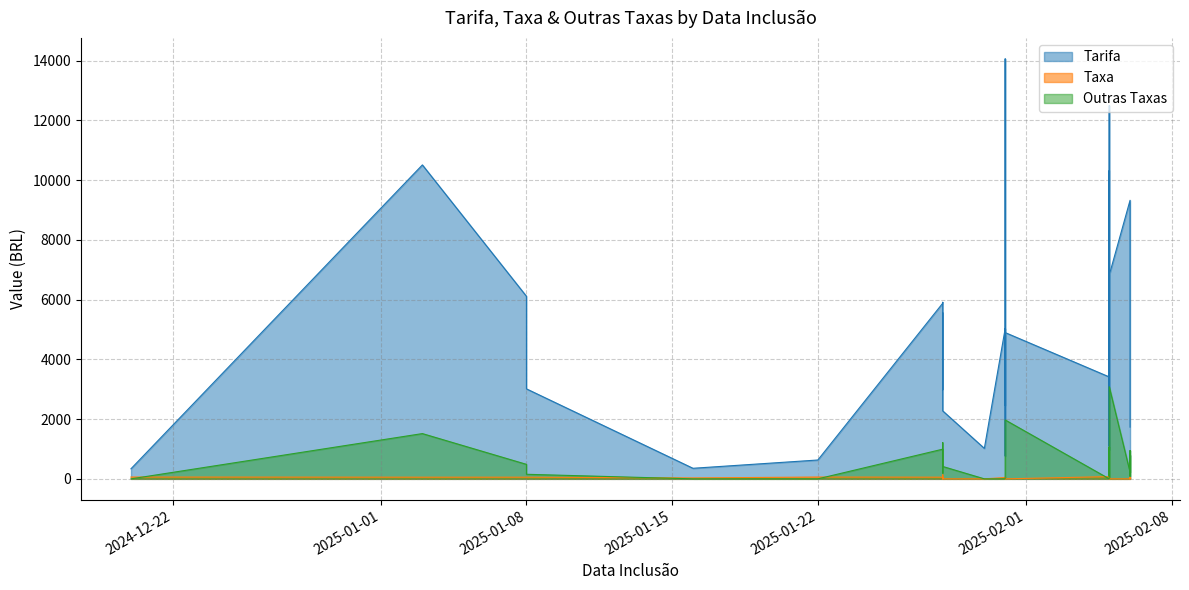

True or false: Taxa has more than 2 interior local peaks.

True